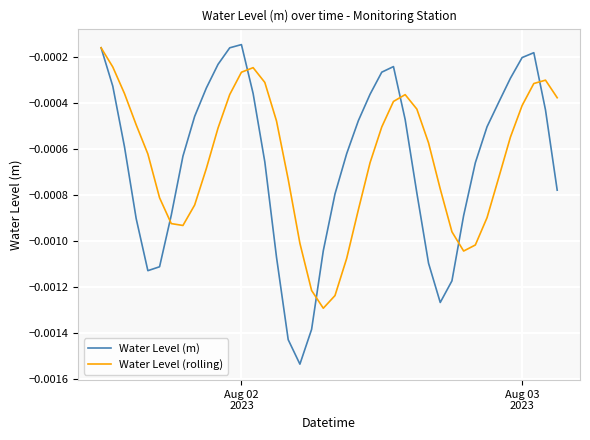

Which series has the widest spread of values?

Water Level (m)